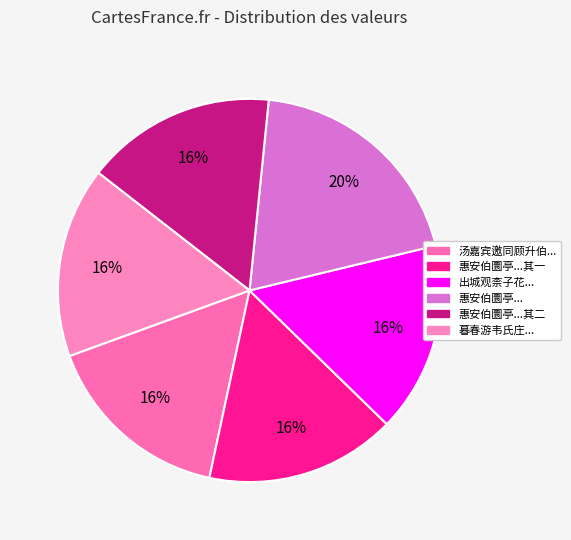

What is the largest slice in the pie chart?

惠安伯圜亭...